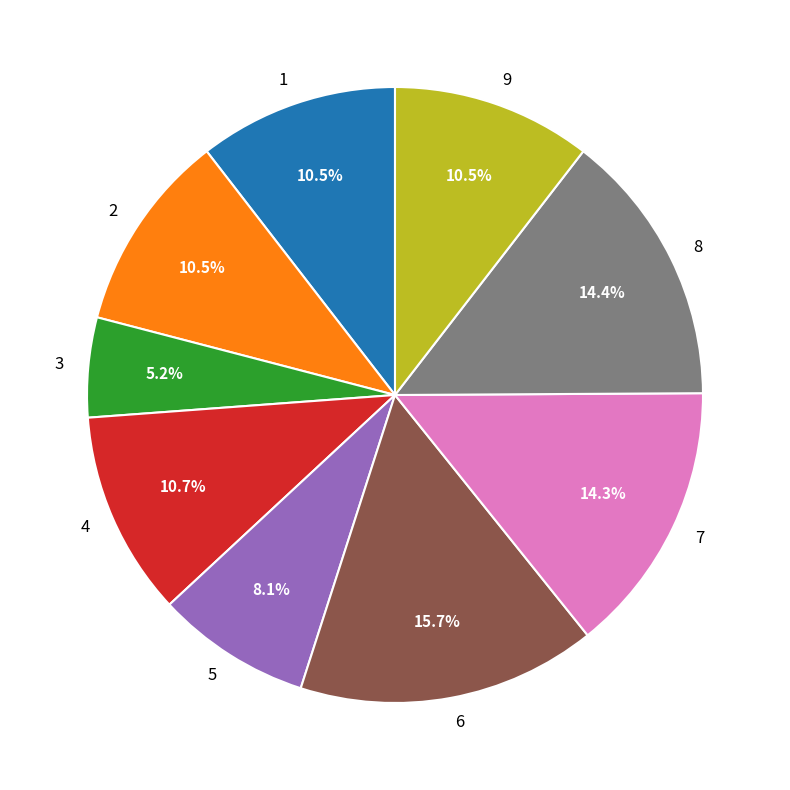

How many segments does this pie chart have?

9